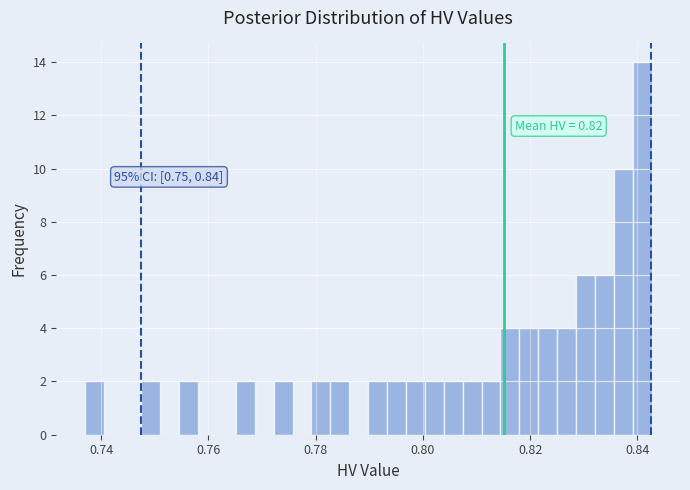

Around what value on the x-axis is the tallest bar? Give the approximate position of its centre, as read against the axis.

0.840